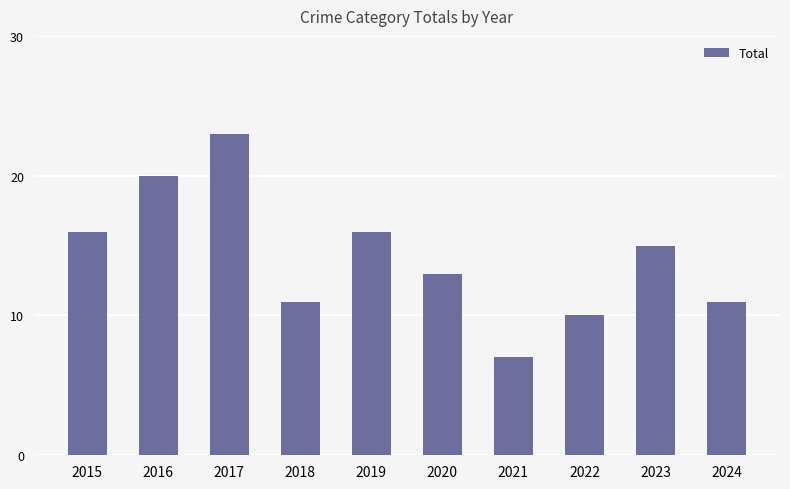

What is the ratio of the value at 2020 to the value at 2021?

1.9